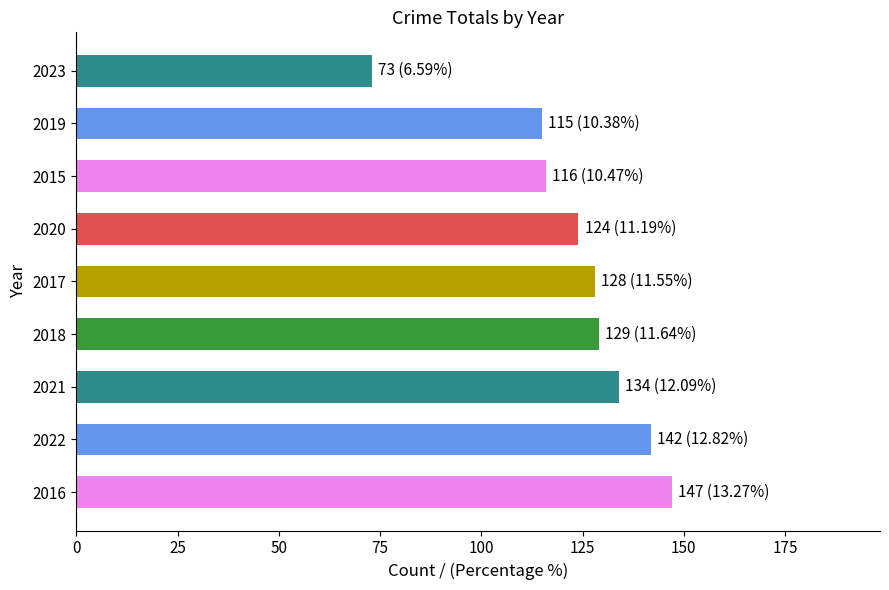

True or false: the data shows 197 at 2016.

False